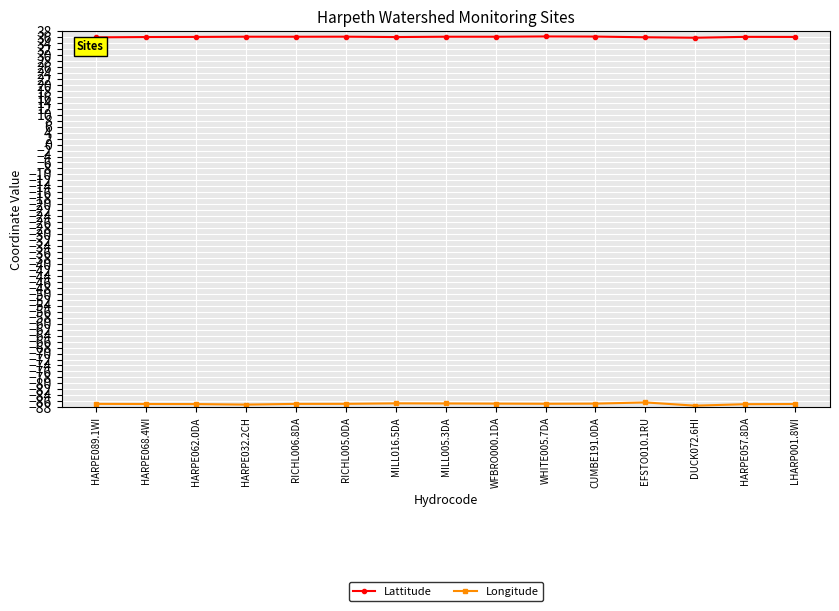

What is the average value of the Longitude series?

-86.9